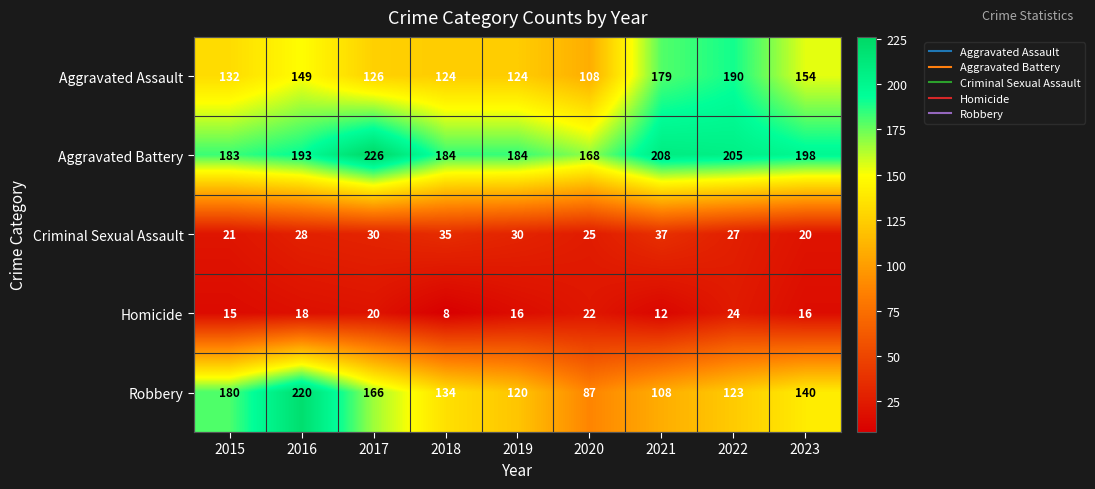

List the series in order of their peak value, highest first.

Aggravated Battery, Robbery, Aggravated Assault, Criminal Sexual Assault, Homicide